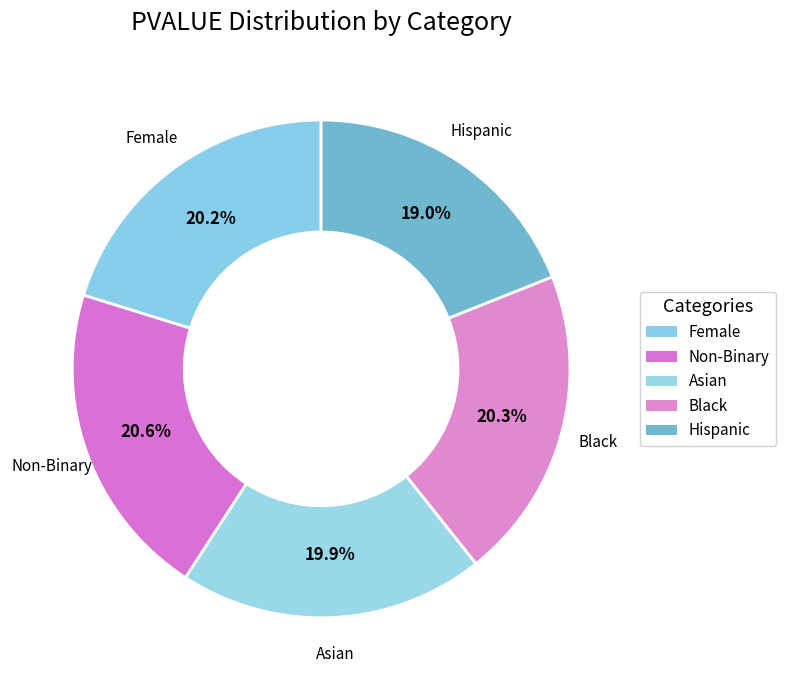

Which category has the smallest portion of the pie?

Hispanic